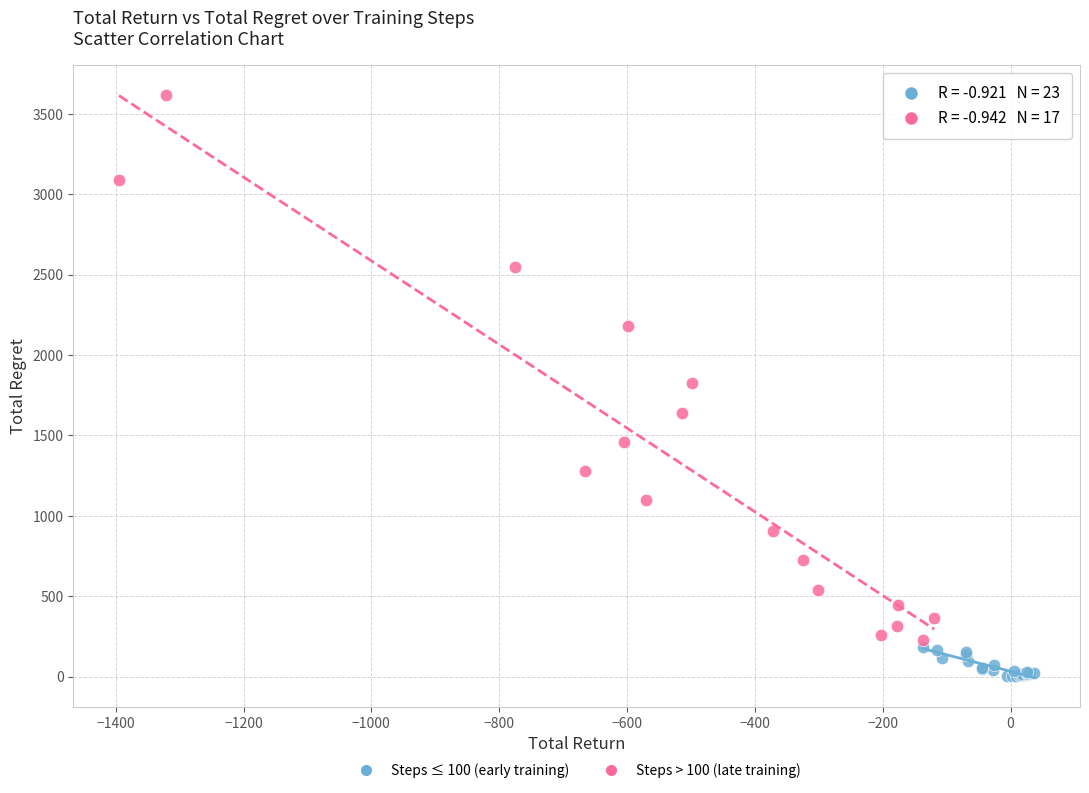

Which series has the largest Y range (max minus min)?

Steps > 100 (late training)